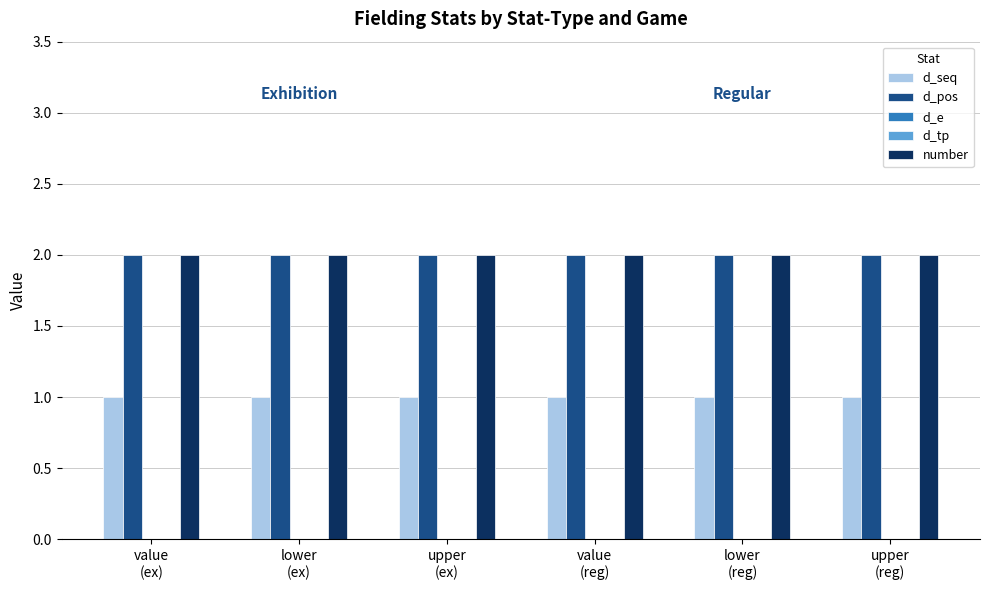

Which category has the highest value in the d_seq series?

value
(ex)